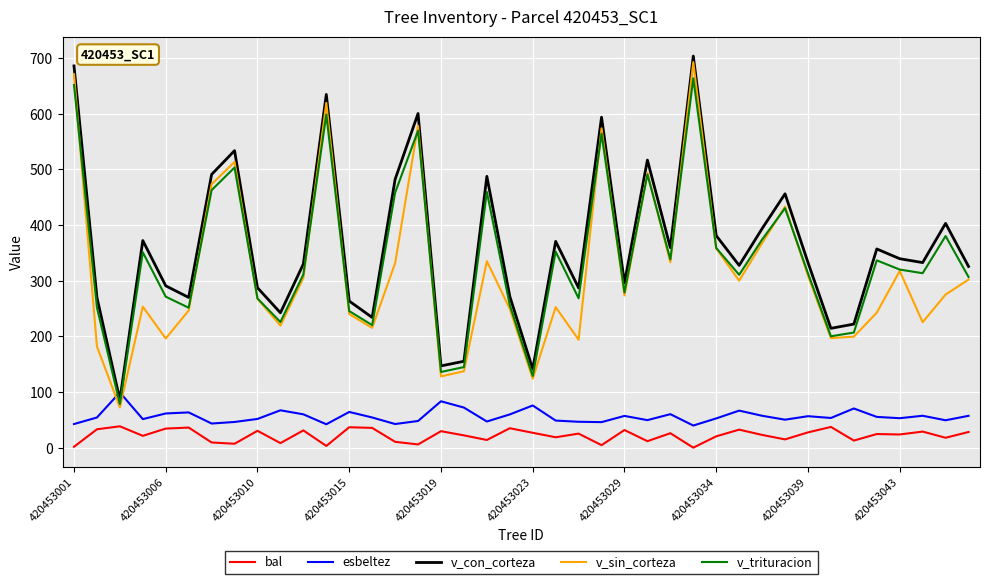

What is the maximum value shown in the chart?

703.7